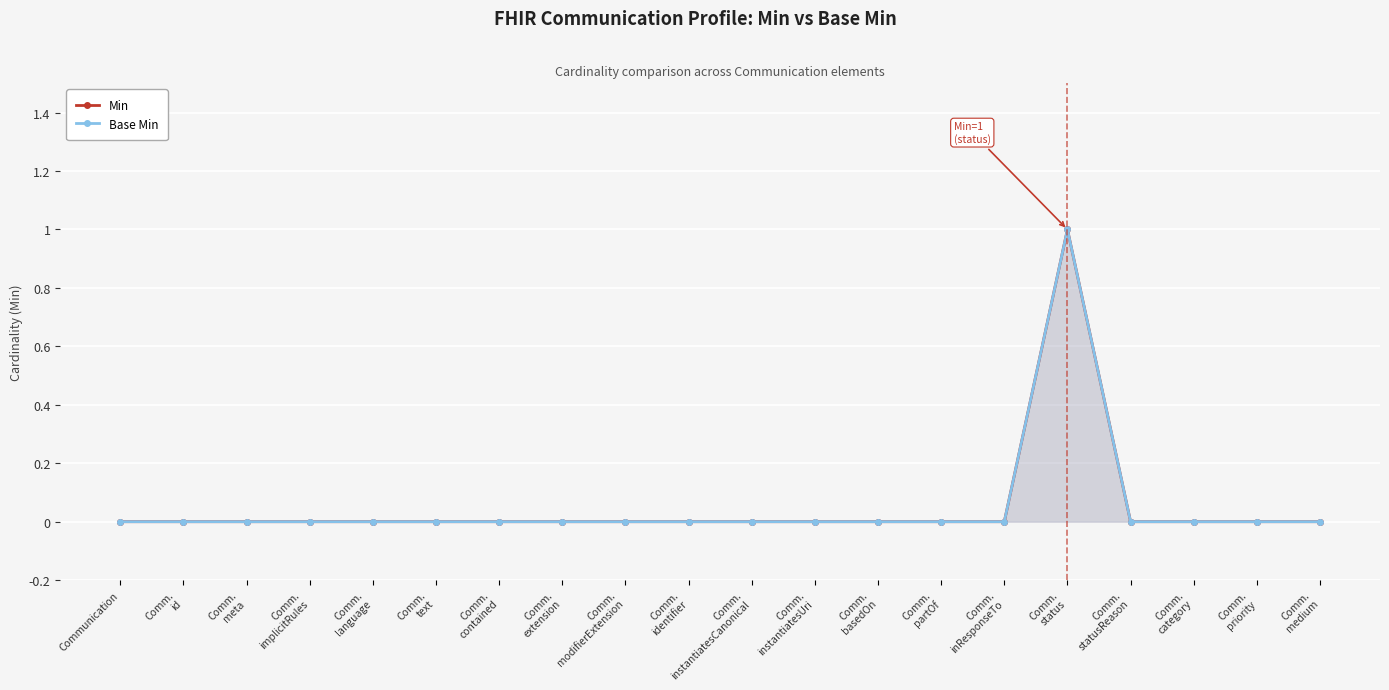

Which has a higher value, Comm.
instantiatesCanonical or Comm.
contained?

Comm.
instantiatesCanonical